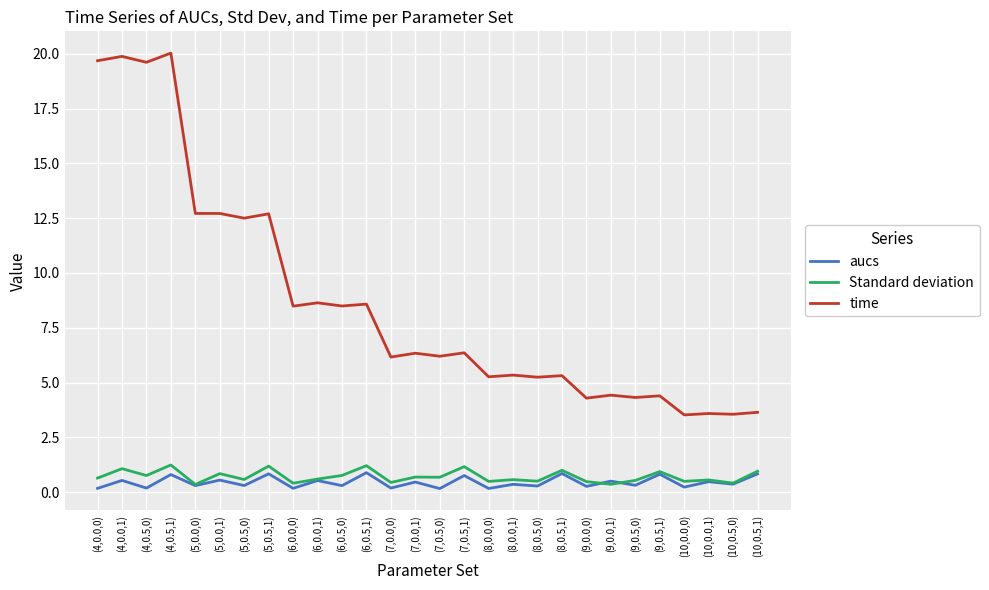

Count the number of data series in this chart.

3